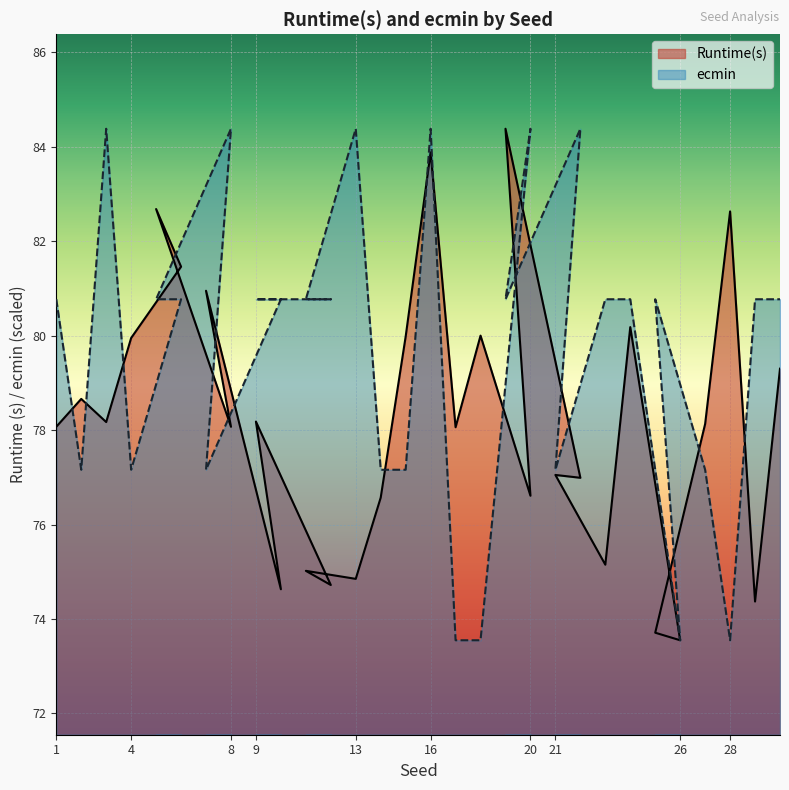

Rank the categories by Runtime(s) value from highest to lowest.

19, 16, 5, 28, 6, 7, 24, 18, 15, 4, 30, 2, 9, 3, 27, 1, 8, 17, 21, 22, 20, 14, 23, 11, 13, 12, 10, 29, 25, 26